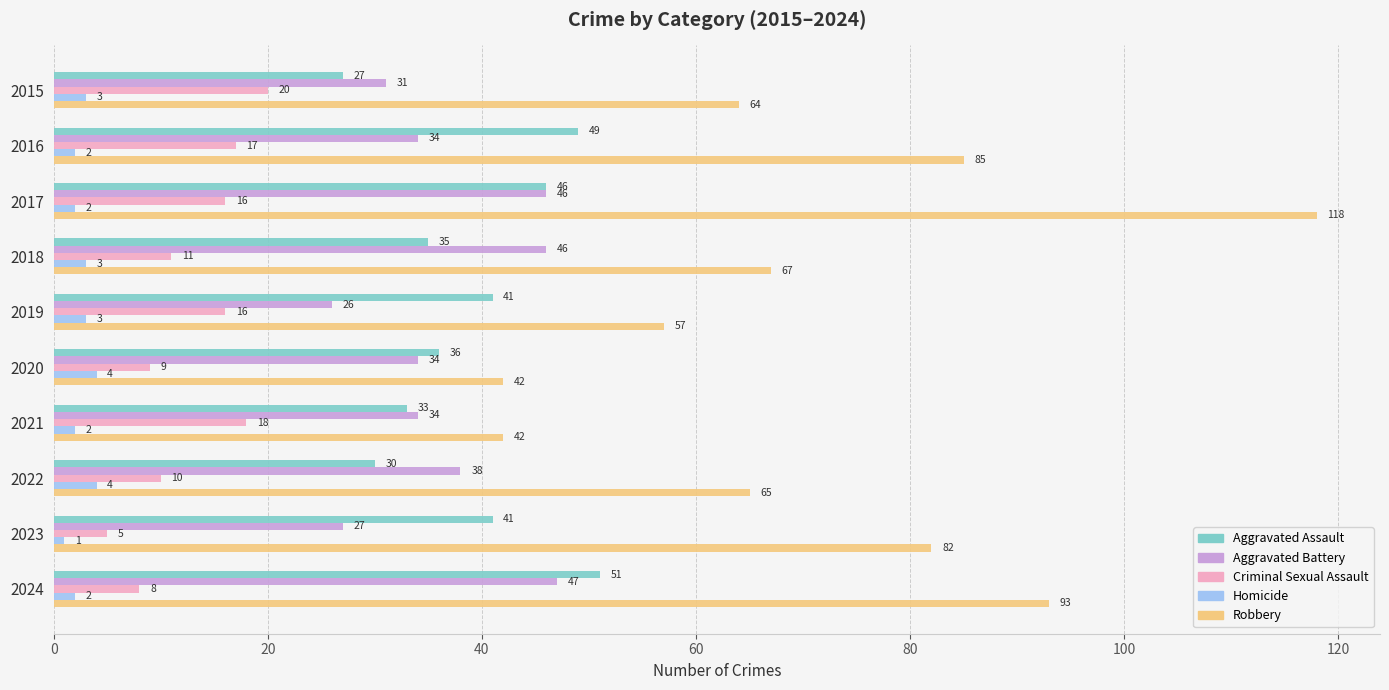

At which label is Robbery closest to 80?

2023